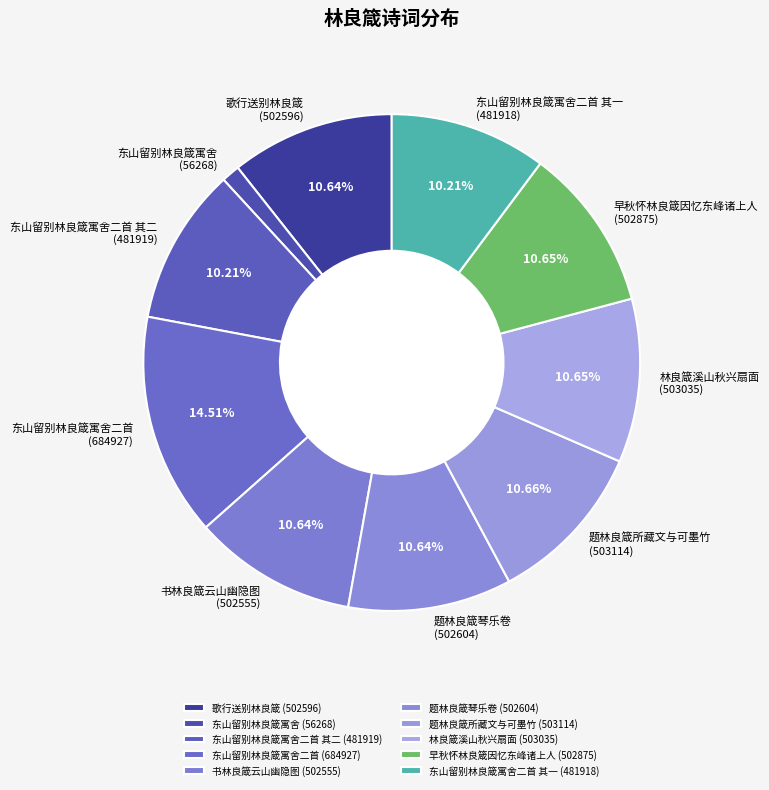

What percentage is the 东山留别林良箴寓舍二首 slice, to the nearest percent?

15%